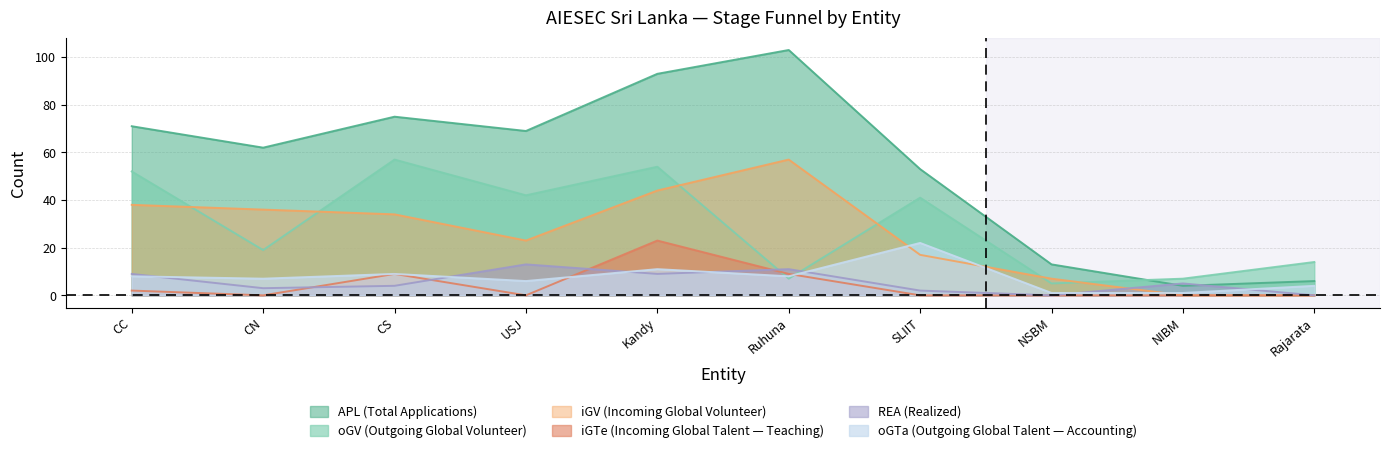

How many distinct data groups are displayed?

6